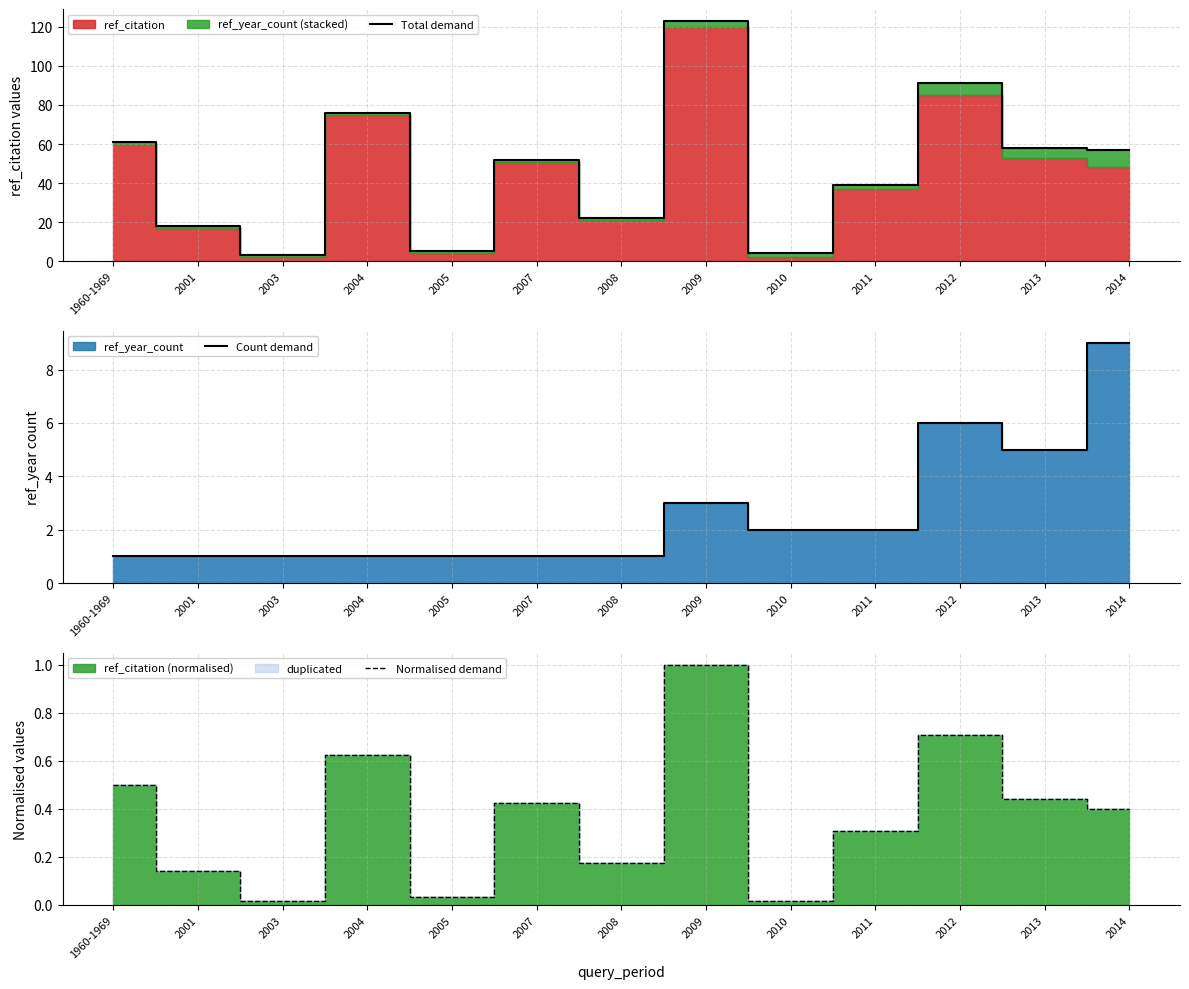

Which series has the largest total across all categories?

Total demand